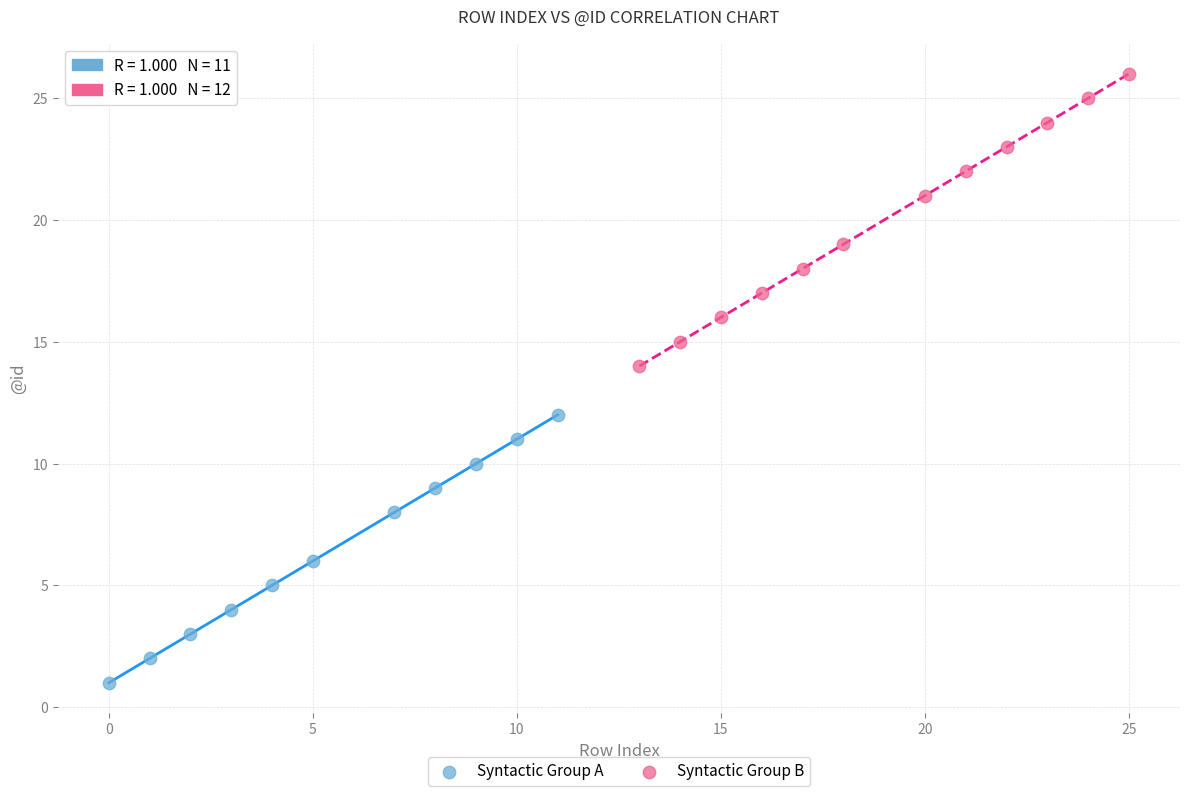

What are all the series names shown in the legend?

Syntactic Group A, Syntactic Group B